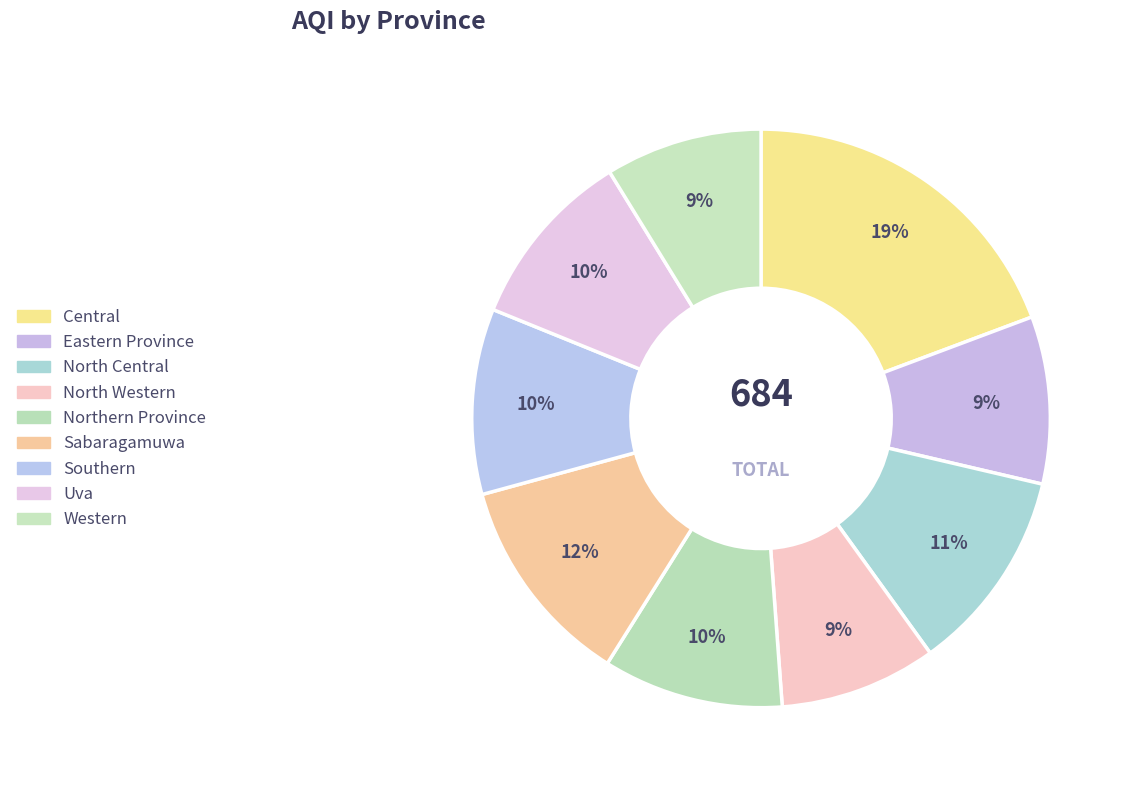

How many segments does this pie chart have?

9